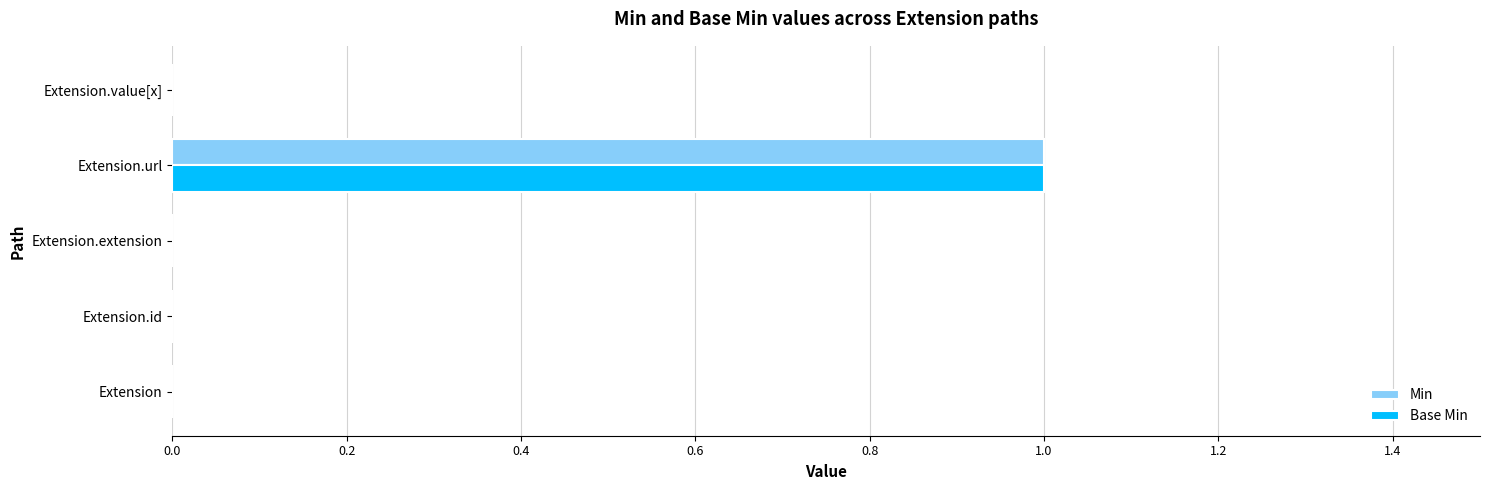

How many series are shown in this chart?

2